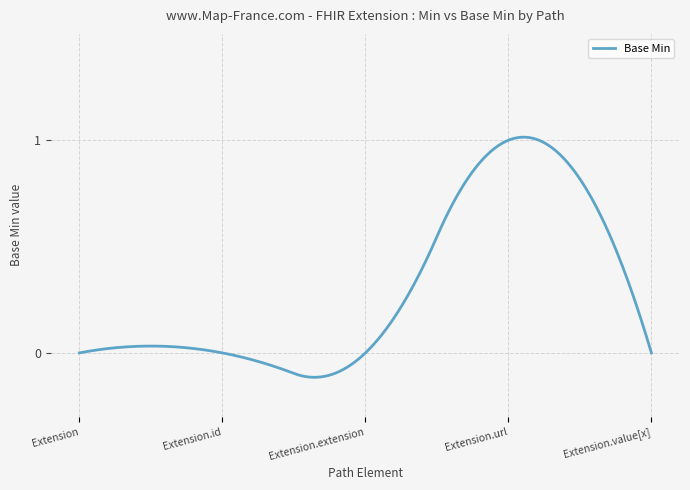

What is the difference between the maximum and minimum values?

1.1